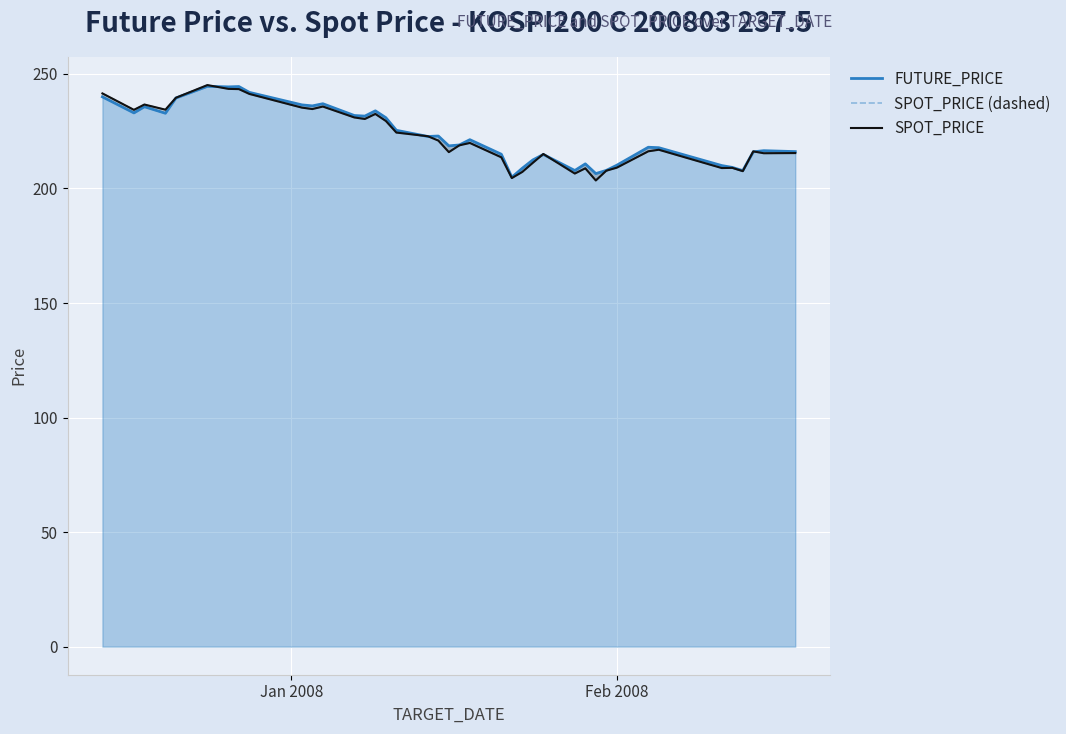

What is the maximum value for FUTURE_PRICE?

244.6